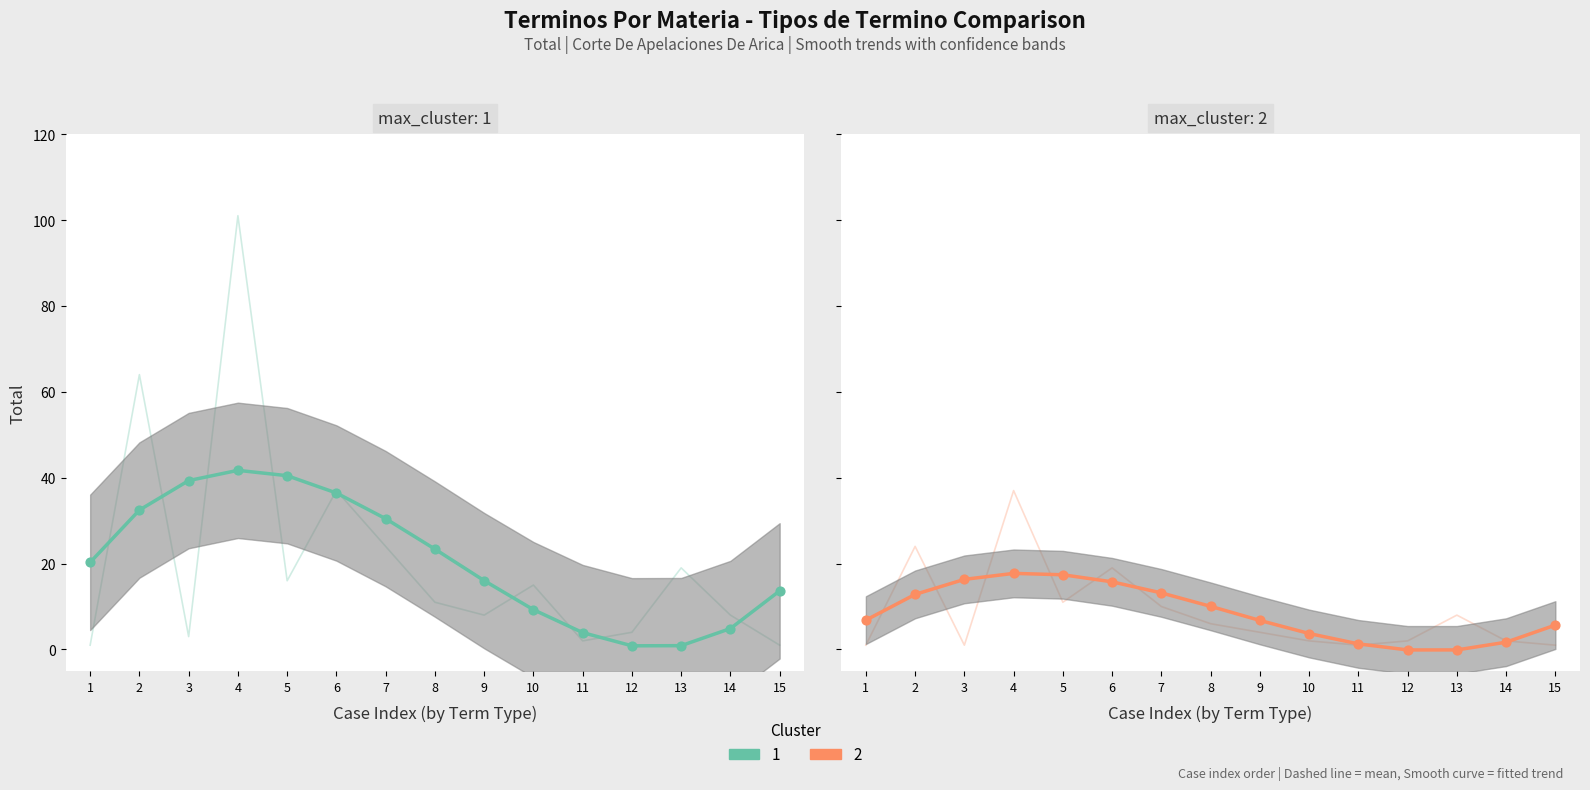

At which category is the sum across all series the highest?

4